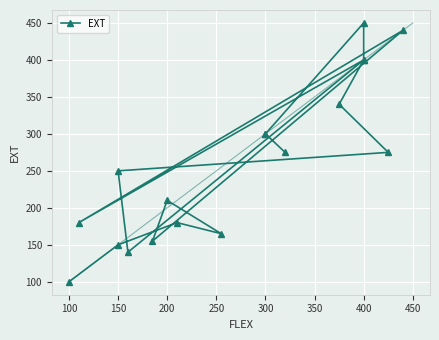

What is the sum of all values?

4710